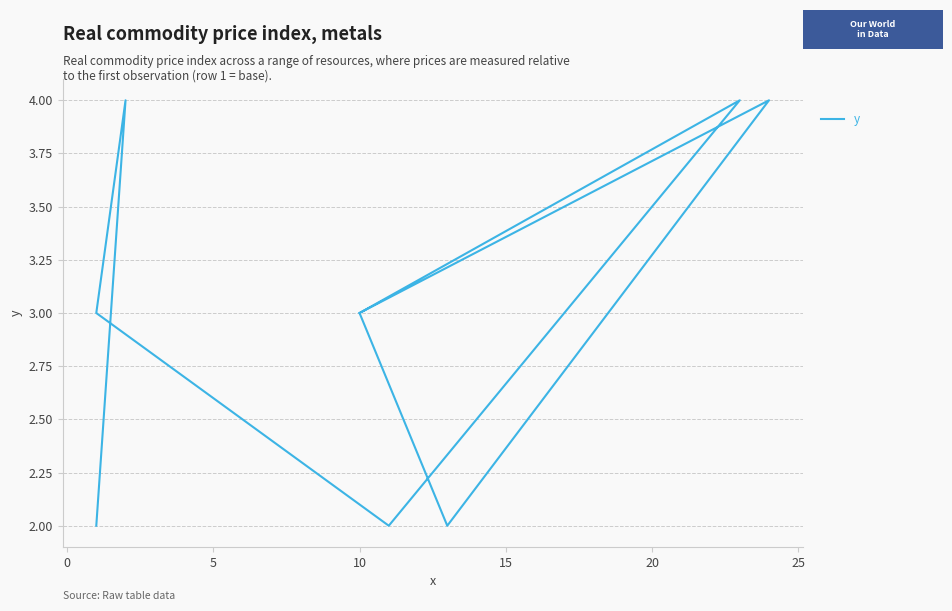

Reading left to right, what are all the values shown in this chart?

2	4	3	2	4	3	2	4	3